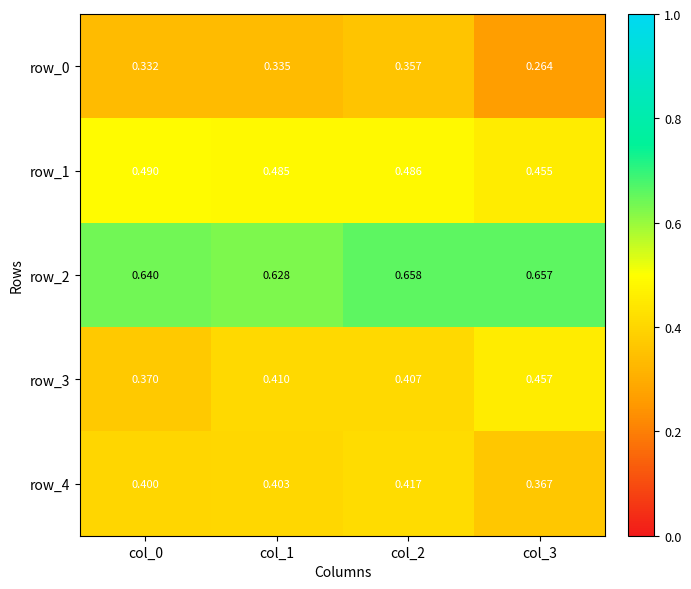

Is the value of row_4 at col_3 greater than the value of row_1 at col_1?

No